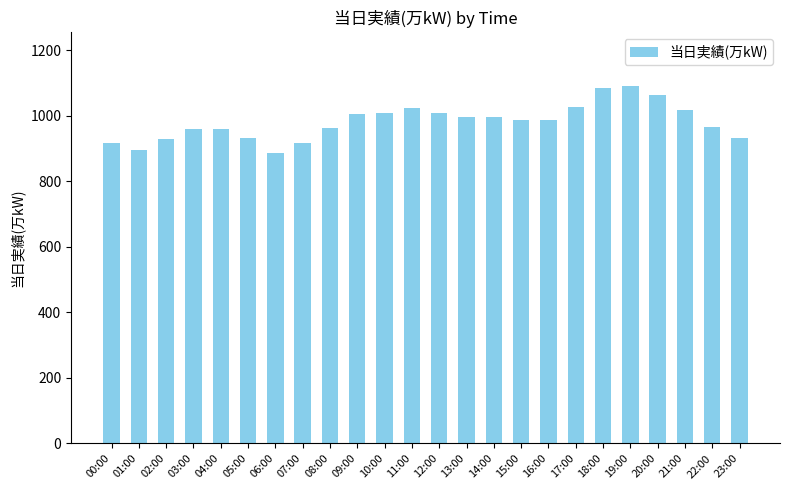

Where does the data first go above 987?

09:00